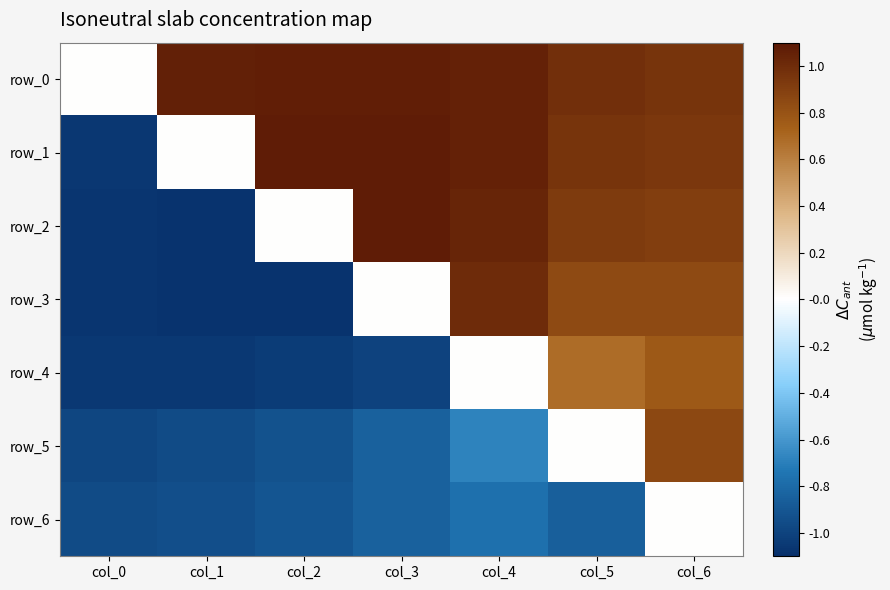

True or false: row_6 has a value of -1.6 at col_1.

False